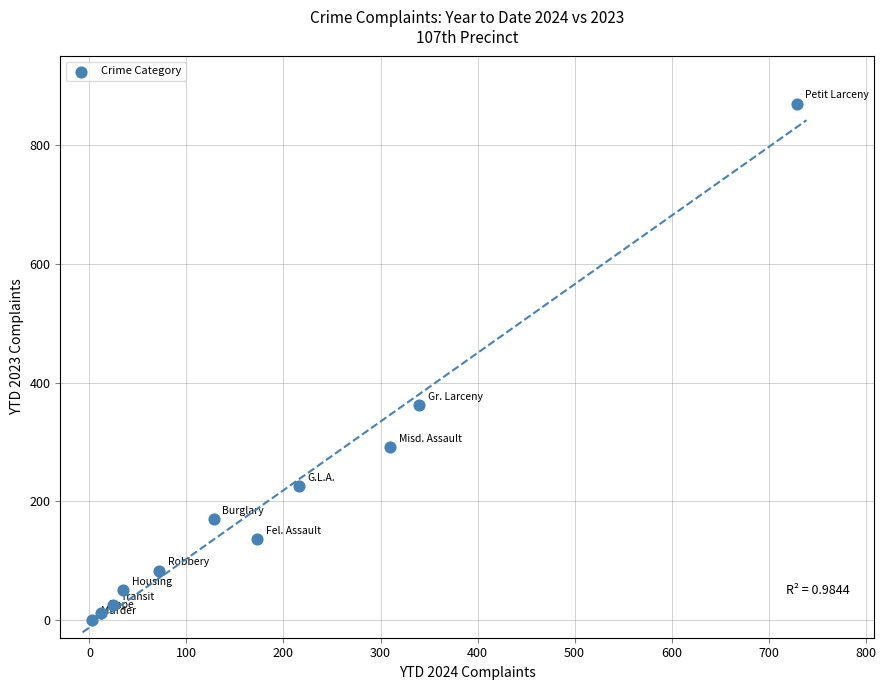

What is the average X value?

186